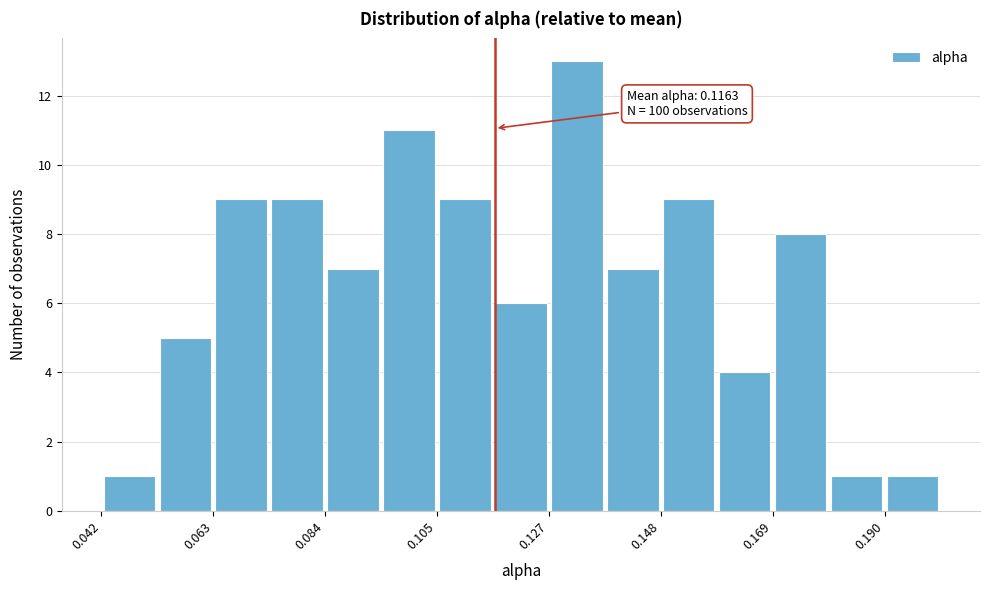

Read against the x-axis, roughly where is the centre of the tallest bar?

0.130